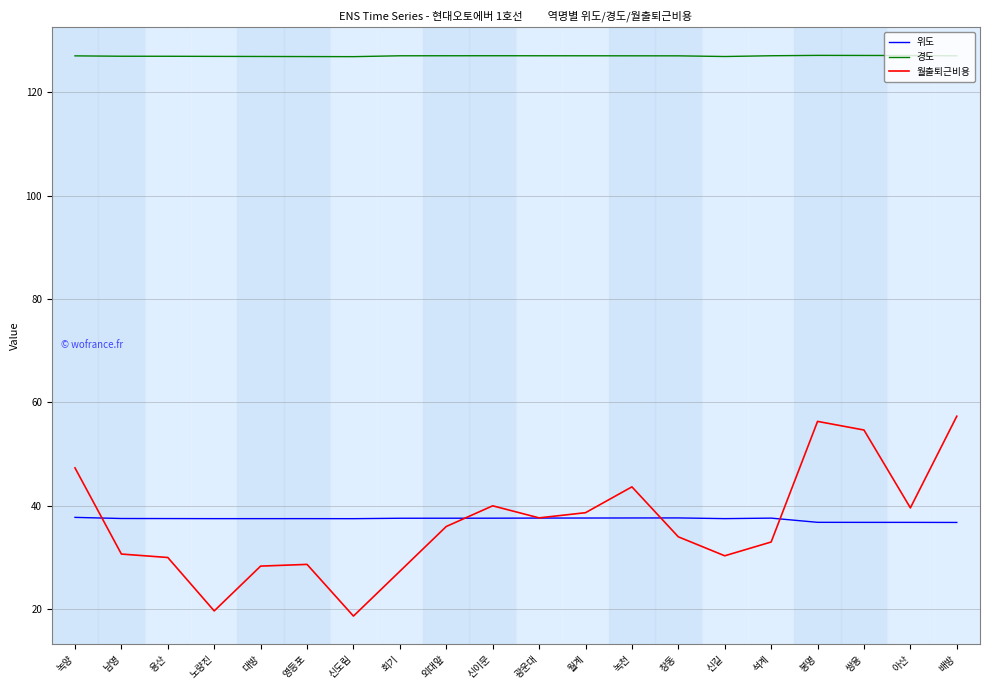

Read the 위도 value at 배방.

36.8